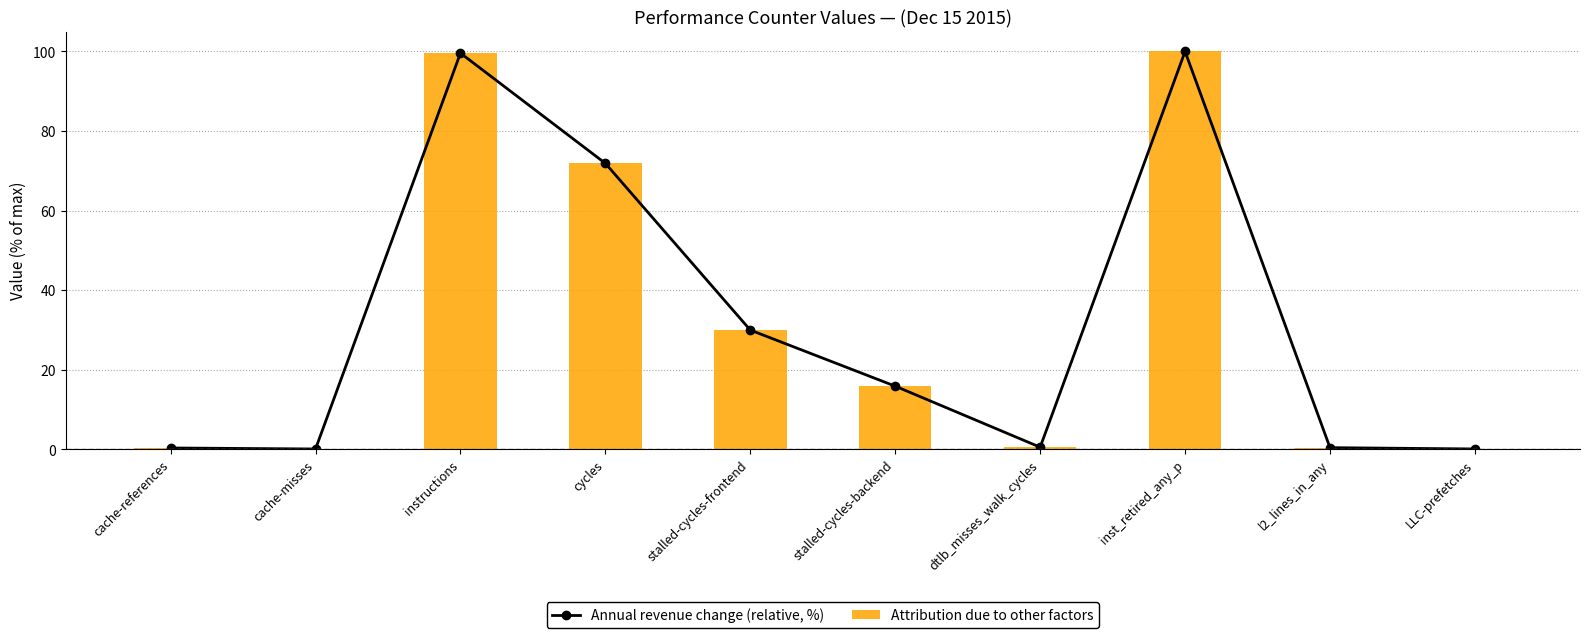

Reading left to right, transcribe all the data shown in this chart.

Annual revenue change (relative, %): 0.3	0.0	99.6	71.9	29.9	15.8	0.5	100.0	0.4	0.0
Attribution due to other factors: 0.3	0.0	99.6	71.9	29.9	15.8	0.5	100.0	0.4	0.0